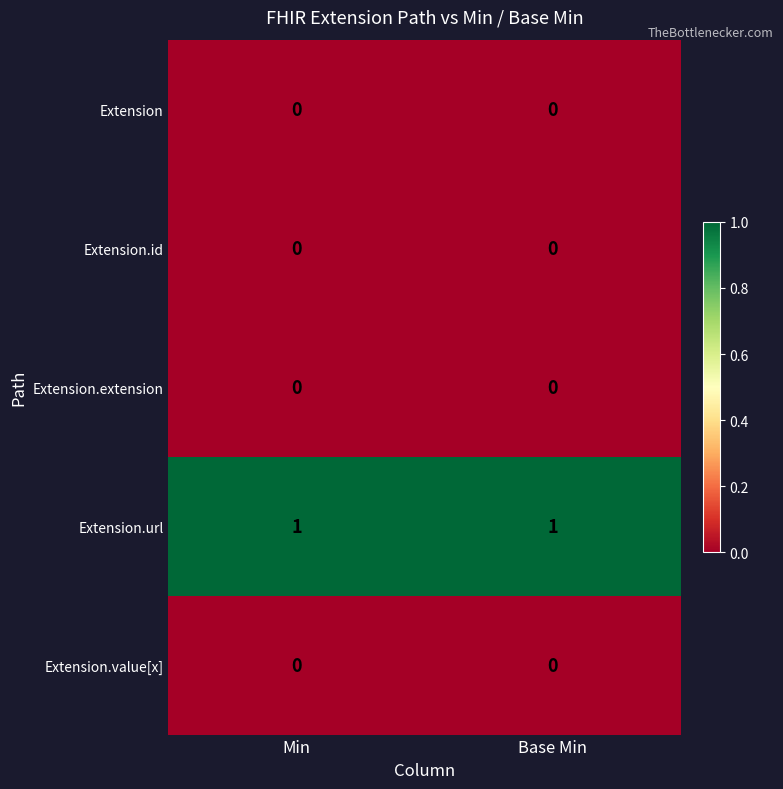

At how many categories does at least one series exceed 0?

2